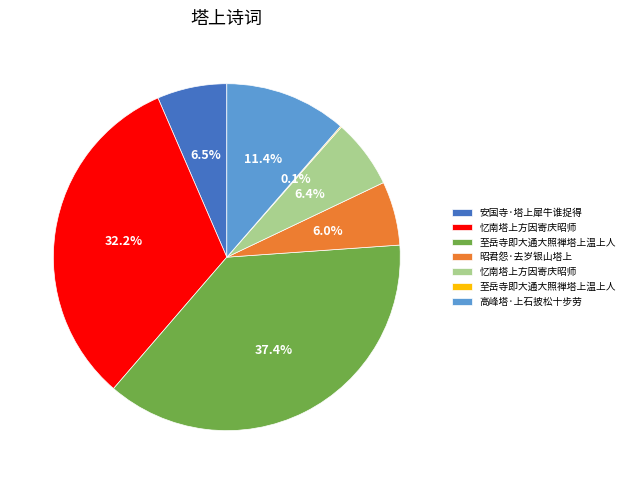

Is there a majority slice in this chart?

No